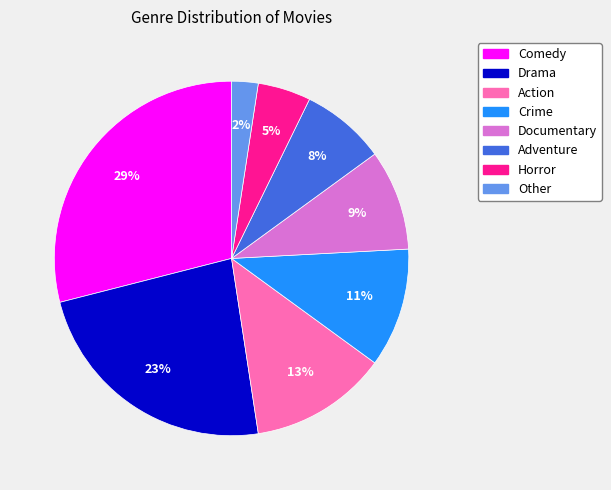

Does Drama represent more than half of the total?

No